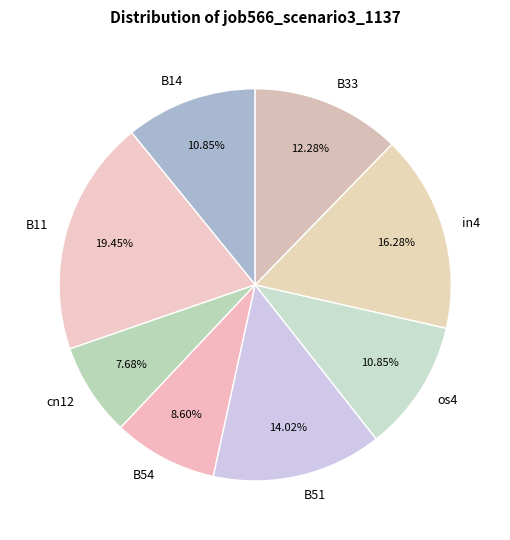

What is the total percentage of in4 and cn12?

24.0%